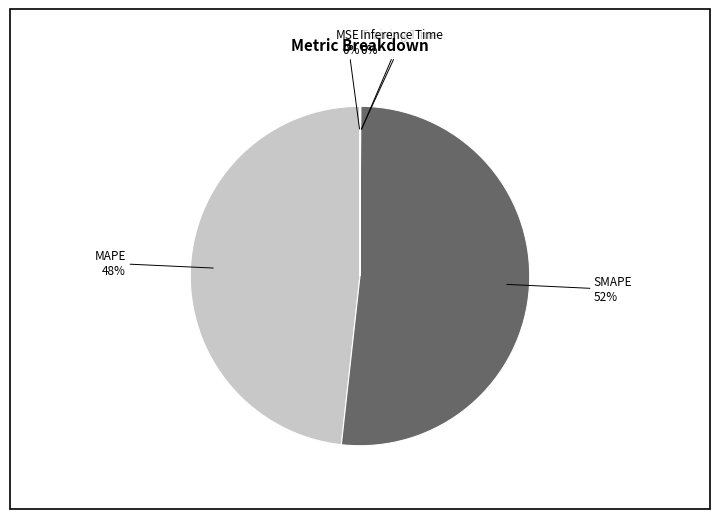

Does any single category account for the majority?

Yes